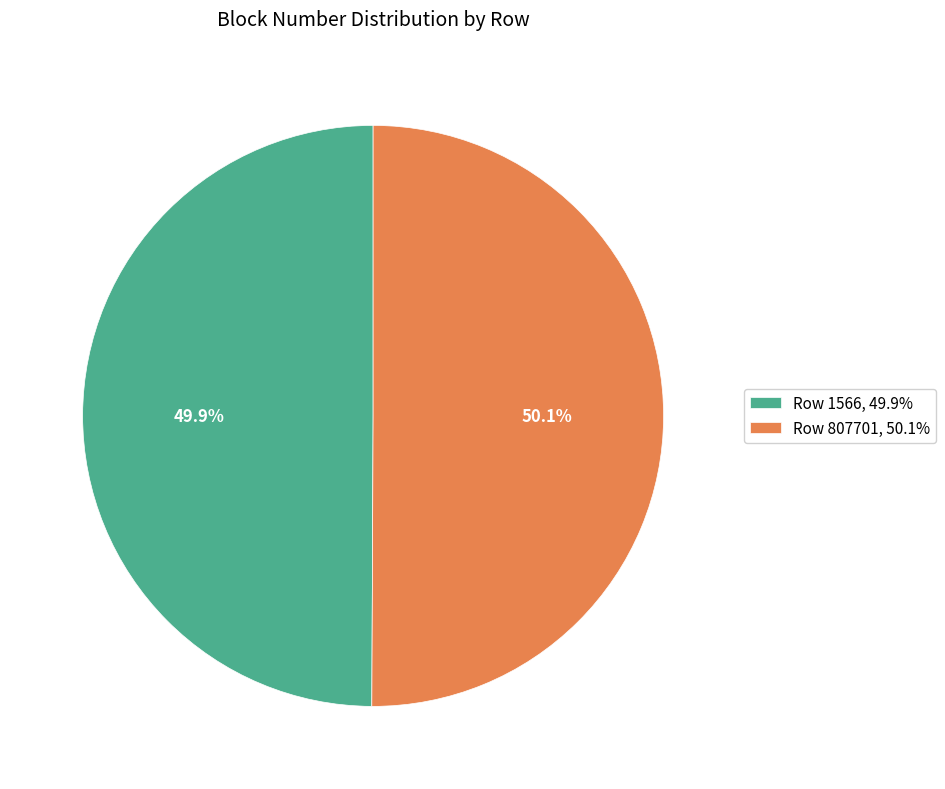

What is the ratio of the value at Row 1566, 49.9% to the value at Row 807701, 50.1%?

1.0